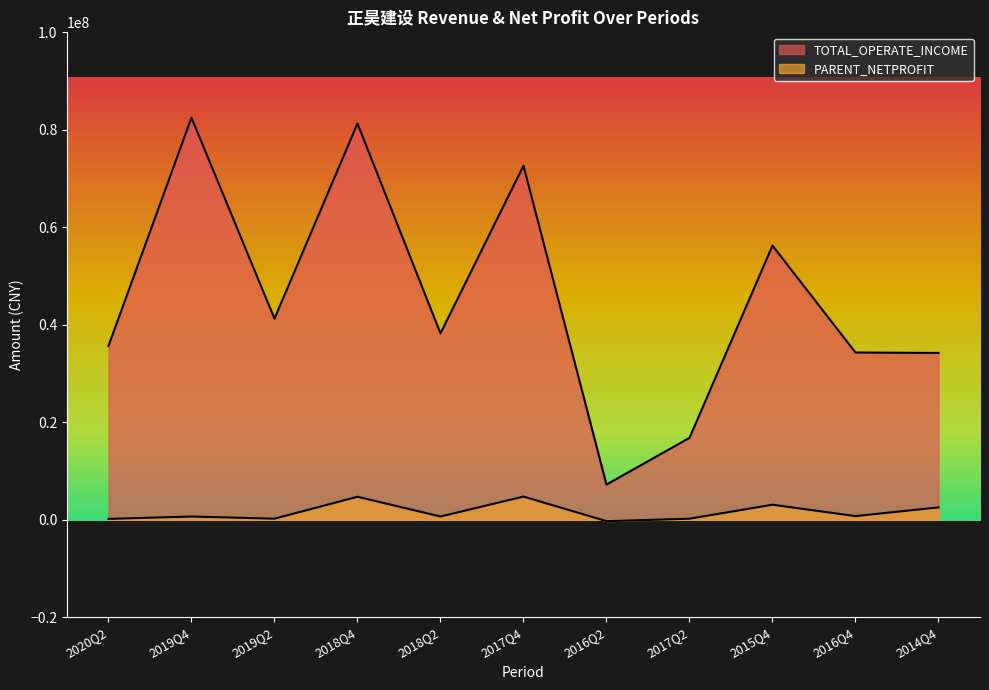

At which category does the chart reach its minimum across all series?

2016Q2